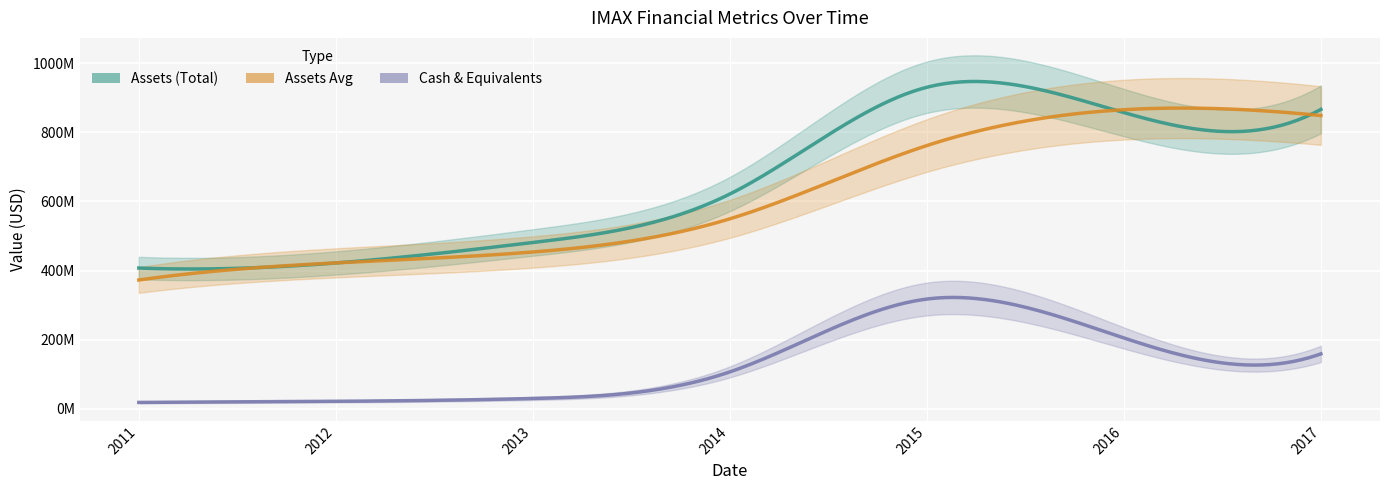

Between 2014 and 2015, which series saw the biggest shift?

assets